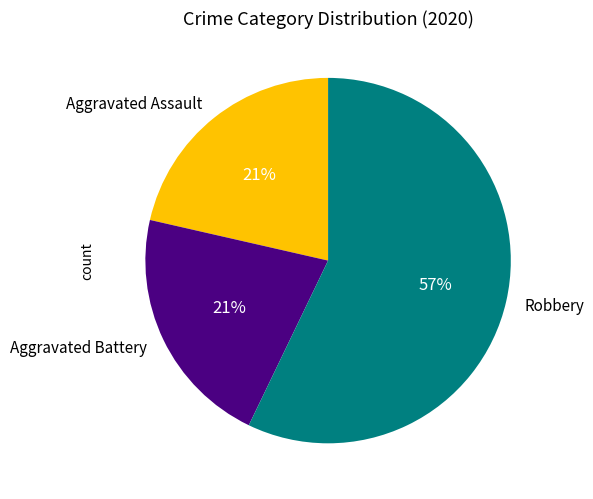

Is it true that Aggravated Assault is 13% of the pie?

False